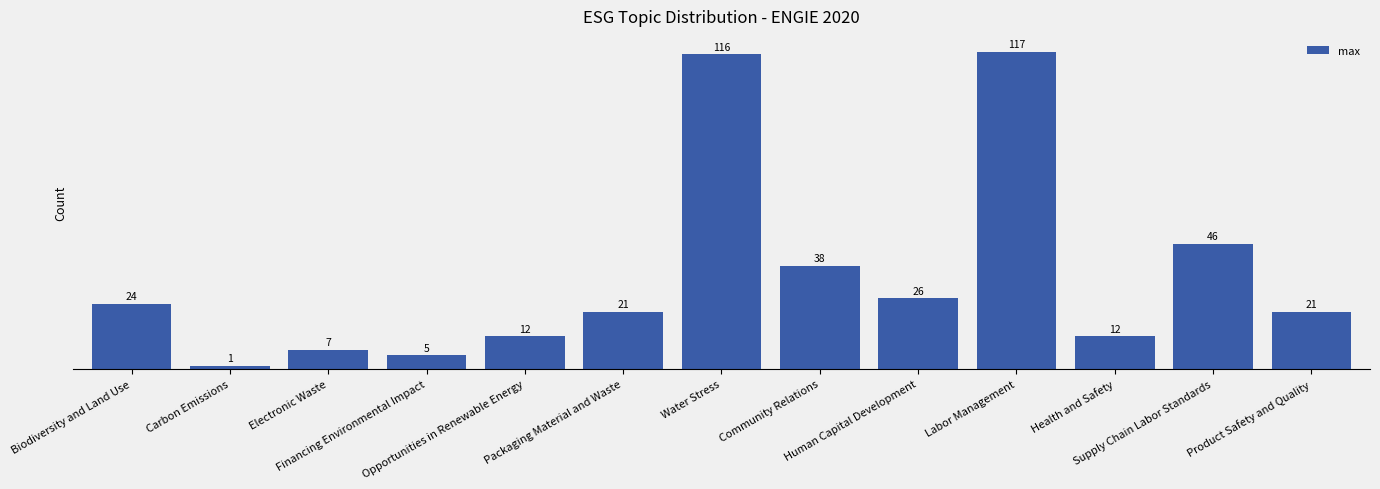

Reading left to right, what are all the values shown in this chart?

Biodiversity and Land Use=24	Carbon Emissions=1	Electronic Waste=7	Financing Environmental Impact=5	Opportunities in Renewable Energy=12	Packaging Material and Waste=21	Water Stress=116	Community Relations=38	Human Capital Development=26	Labor Management=117	Health and Safety=12	Supply Chain Labor Standards=46	Product Safety and Quality=21